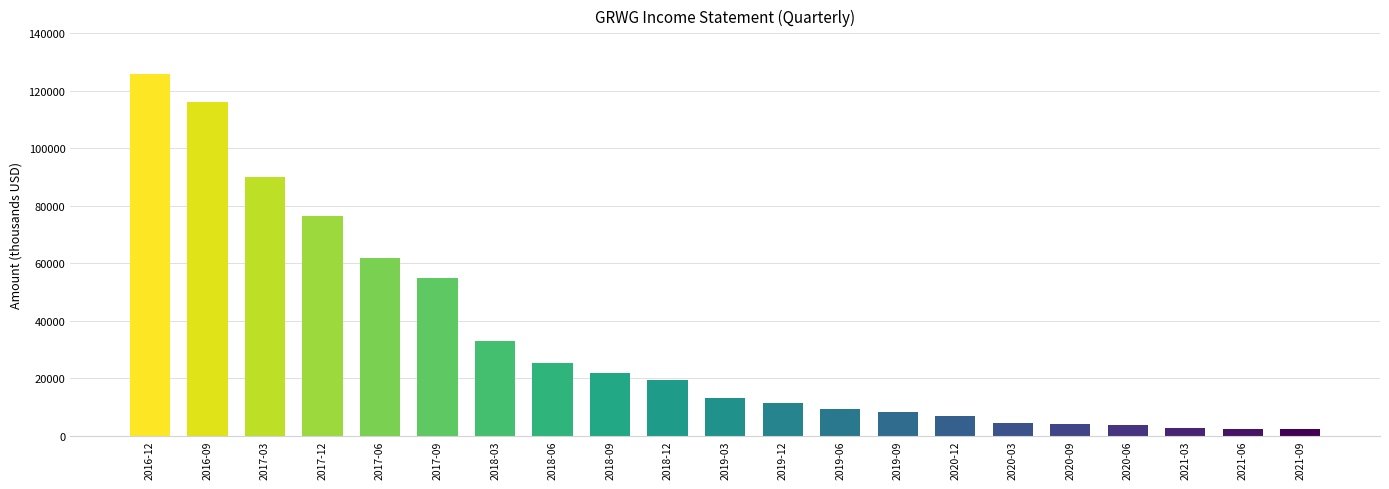

Is it true that the value at 2017-12 is 112667?

False